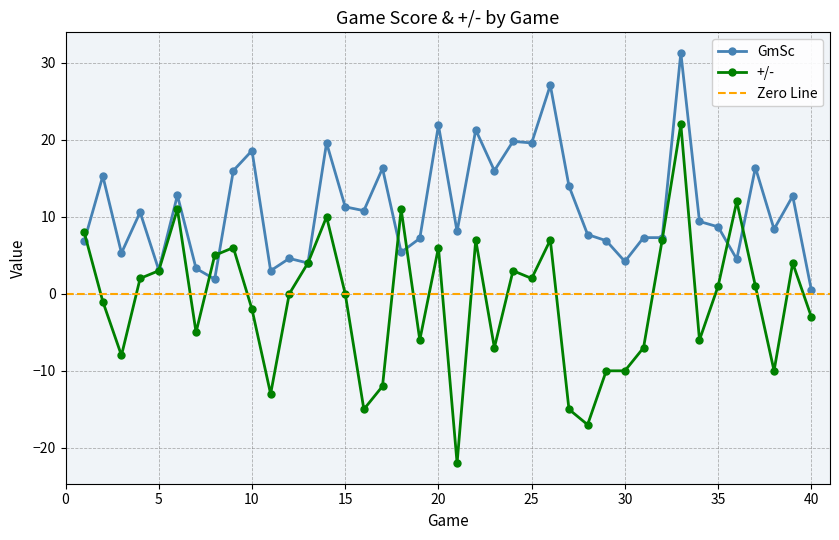

True or false: GmSc has more than 2 interior local peaks.

True